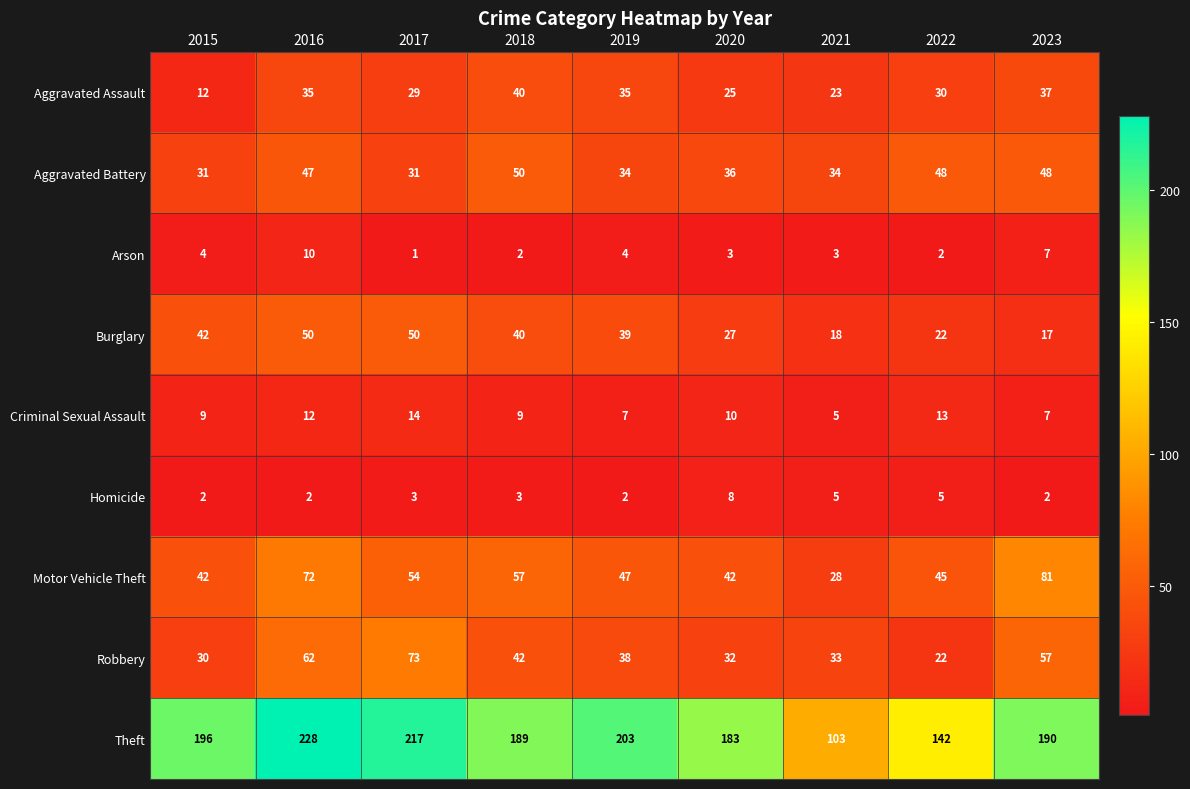

What is the average value of the Aggravated Assault series?

30